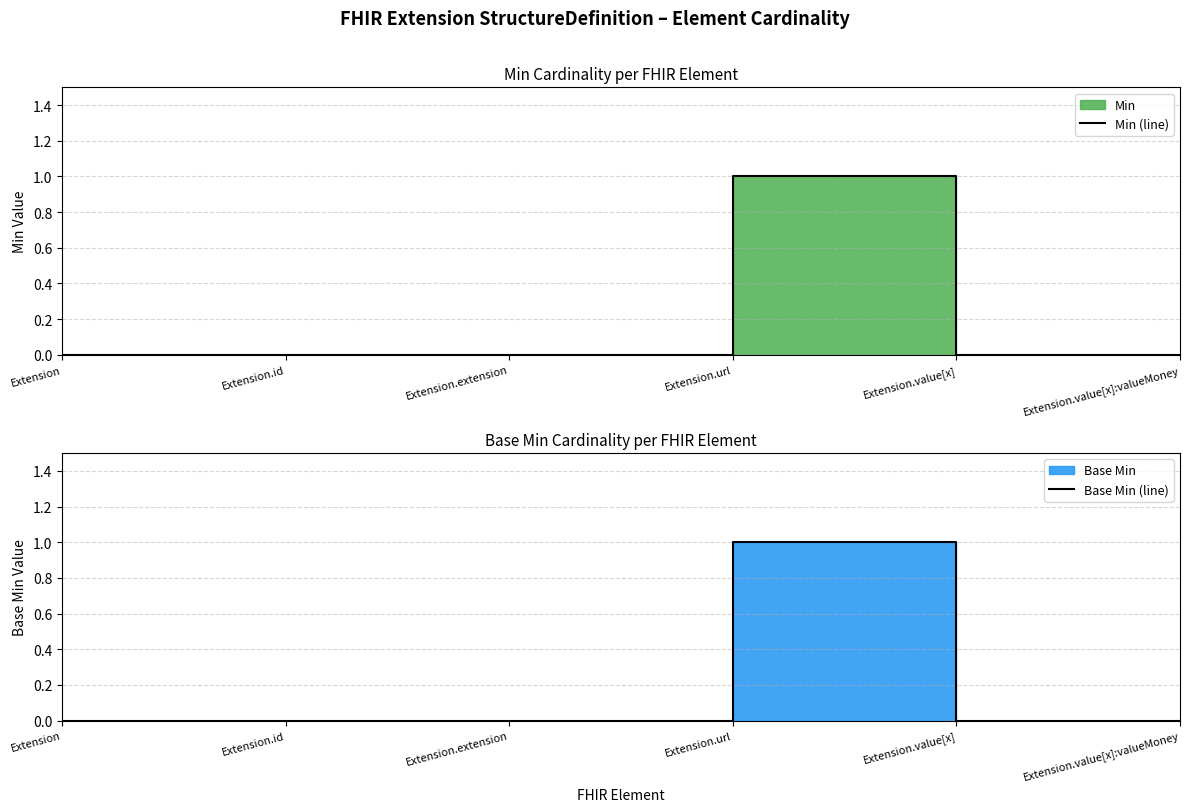

What is the label of the 5th point from the right?

Extension.id